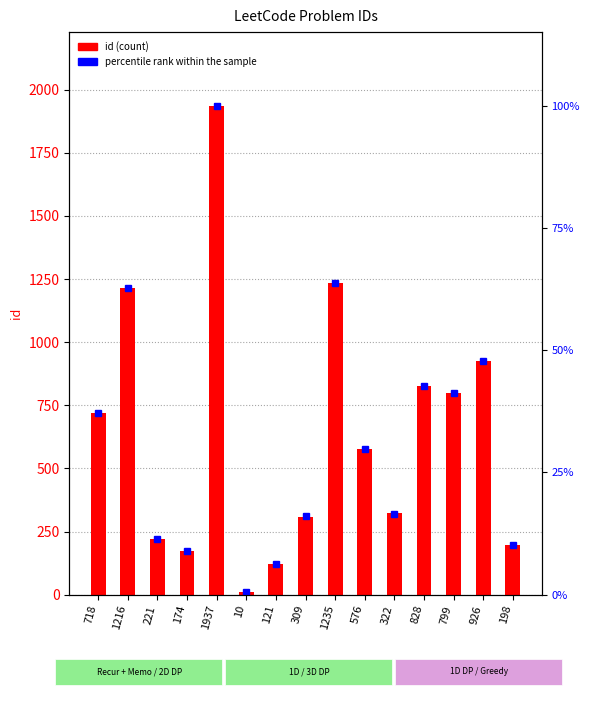

What is the difference between the second highest and minimum values in the percentile rank within the sample series?

63.3